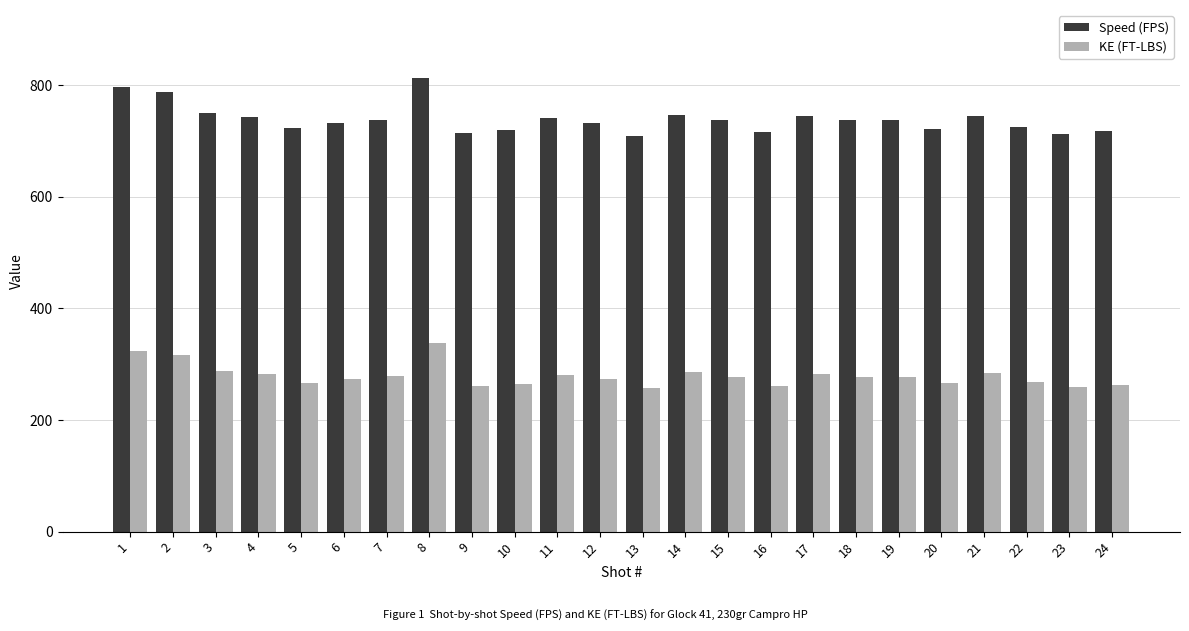

How many bars are there in each group?

2